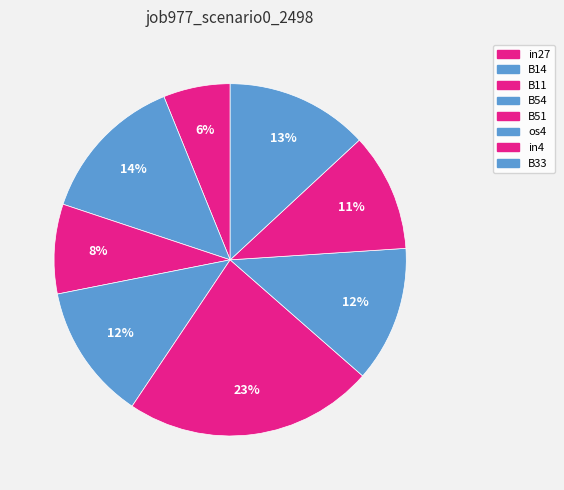

The B54 slice represents 23% of the pie. True or false?

False